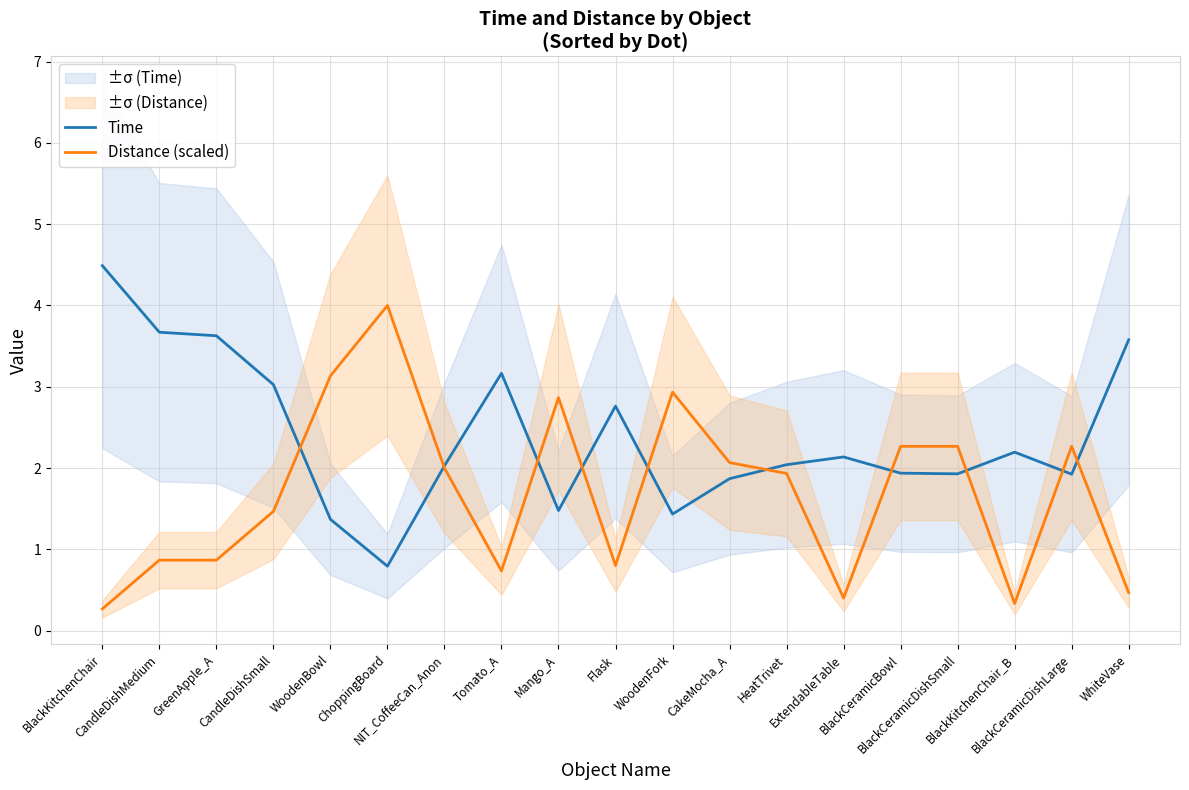

Which category has the highest value across all series?

BlackKitchenChair